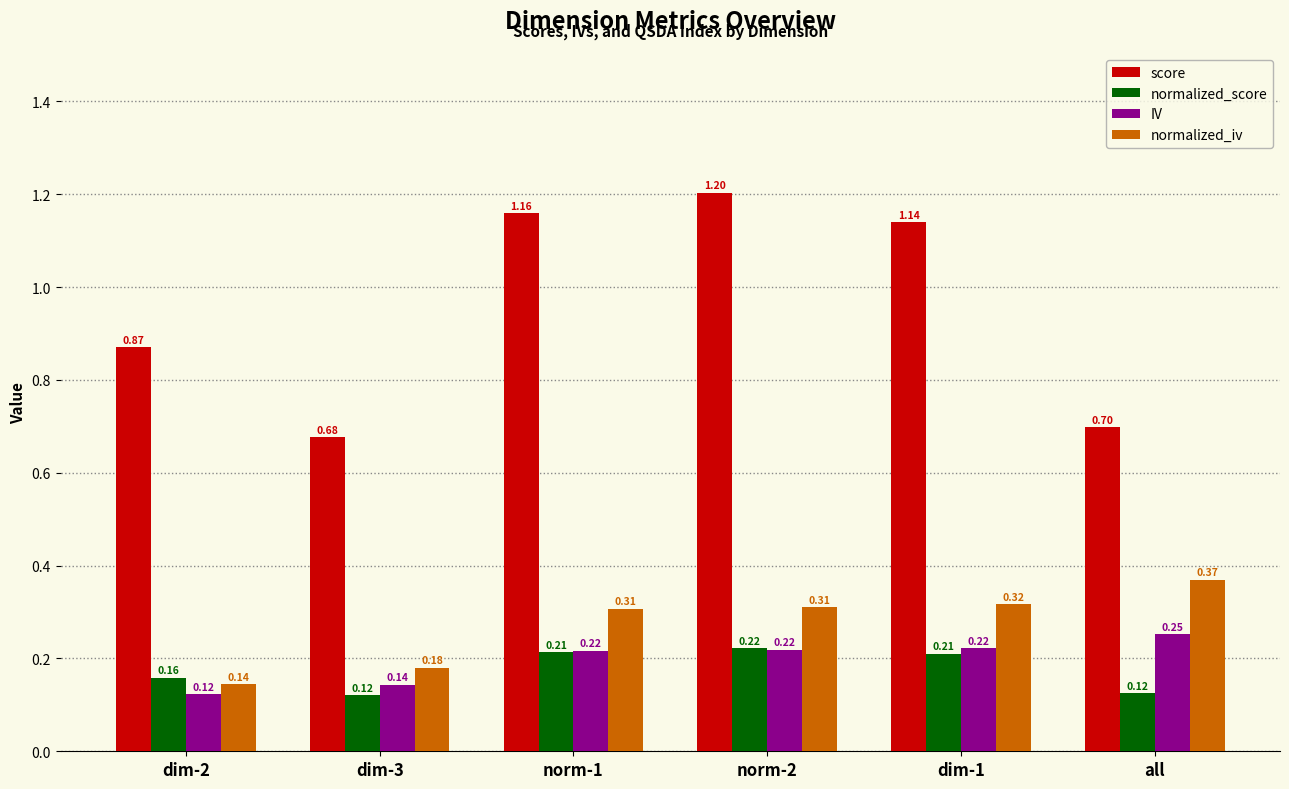

Which series changed the most between dim-2 and norm-1?

score